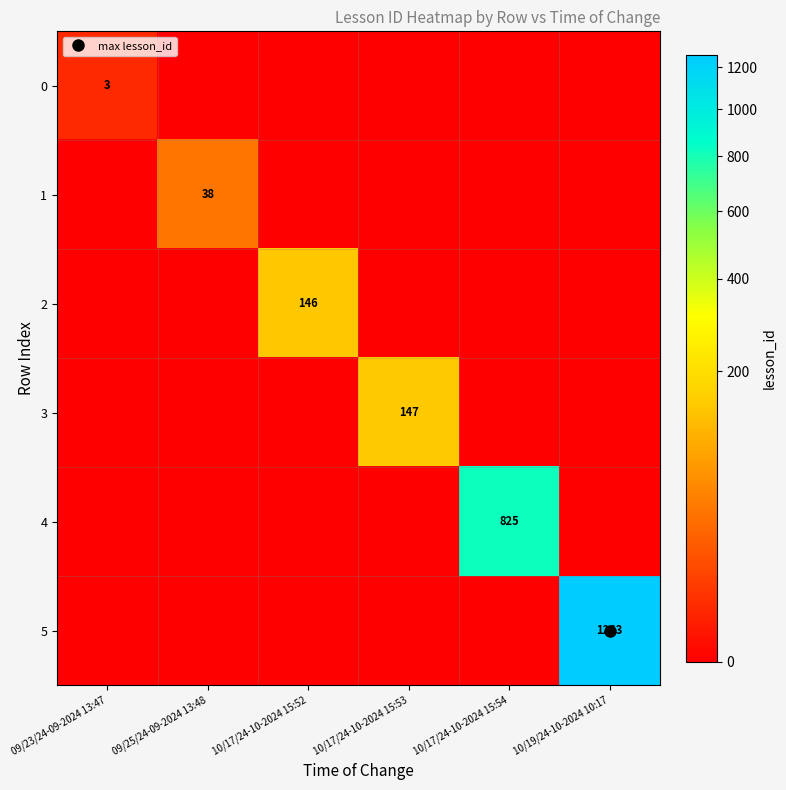

Between 10/17/24-10-2024 15:52 and 10/17/24-10-2024 15:54, which series saw the biggest shift?

4